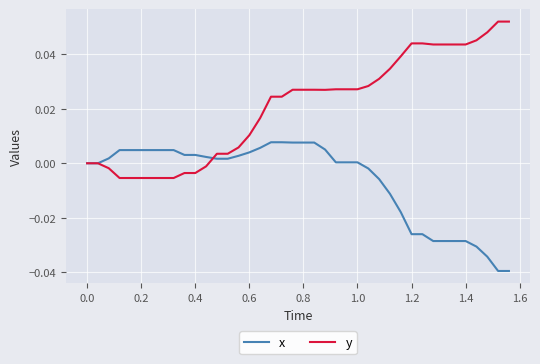

Which series has the largest total across all categories?

y